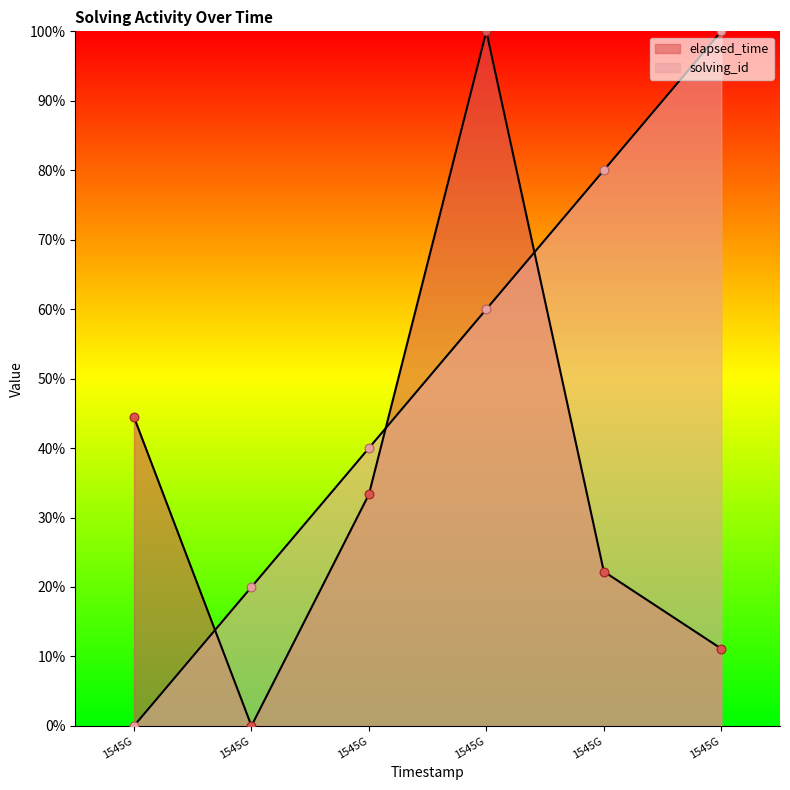

What are all the series names shown in the legend?

solving_id, elapsed_time